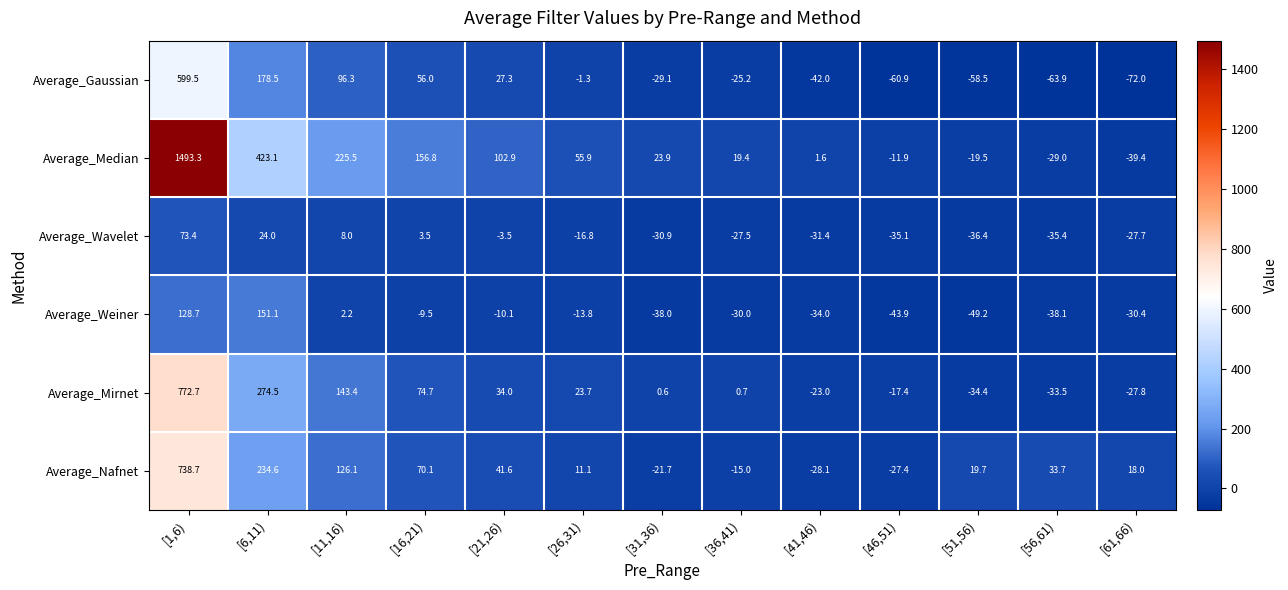

Which series has the largest range (max minus min)?

Average_Median